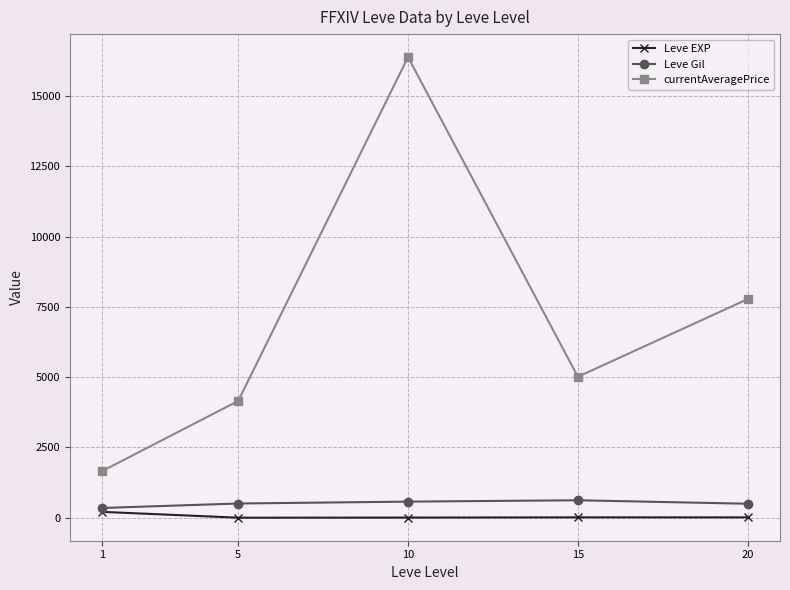

True or false: currentAveragePrice has more than 0 points higher than both neighbors.

True